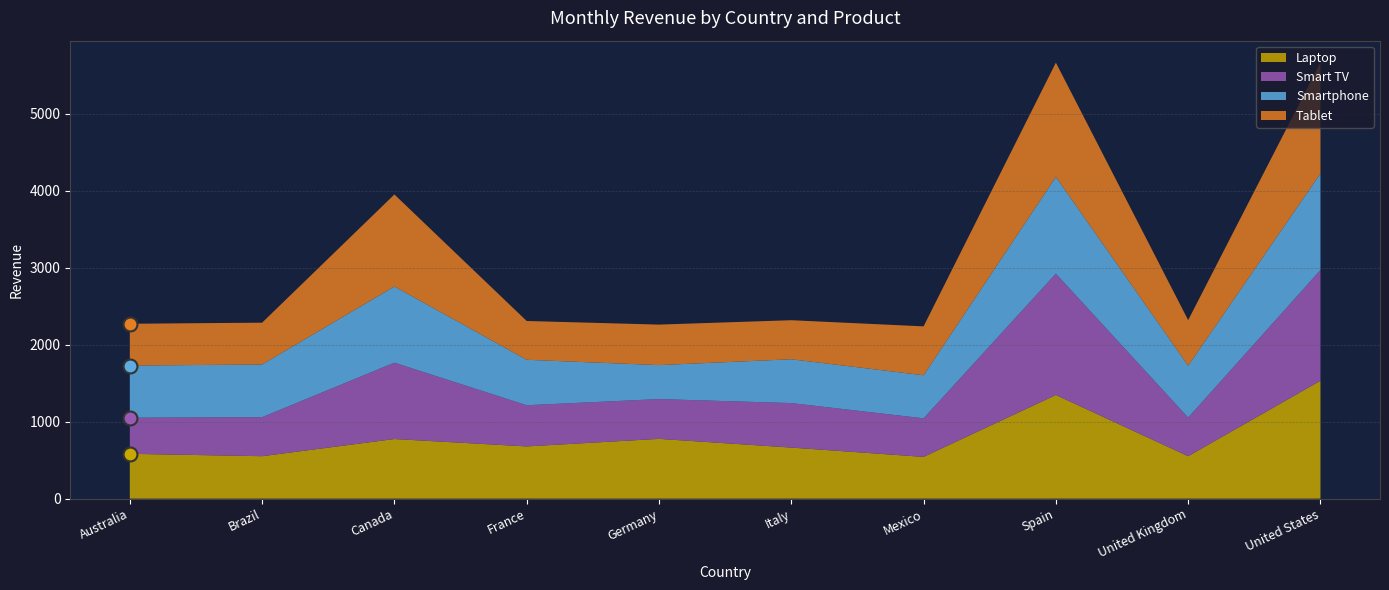

True or false: Tablet has a value of 635 at Mexico.

True